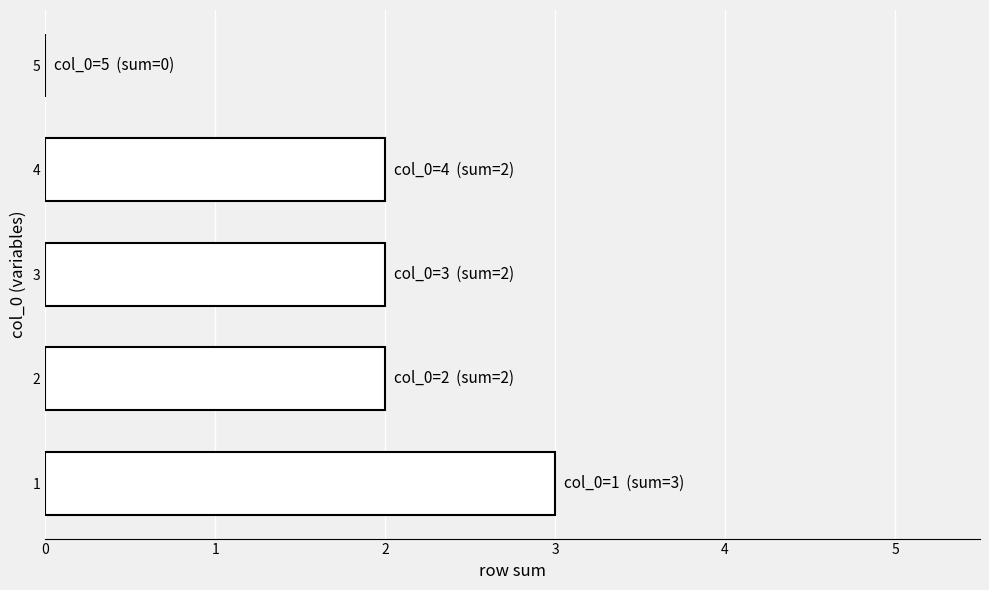

How many positive values are there?

4